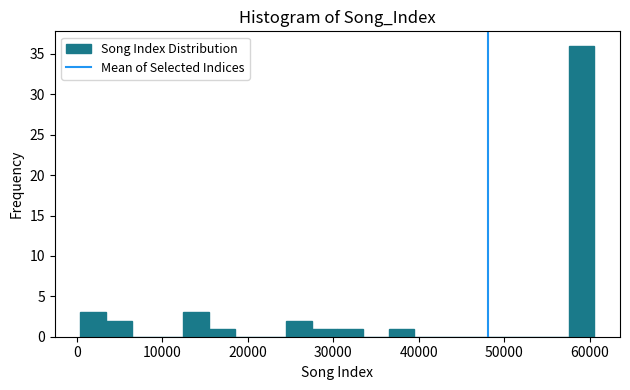

Read against the x-axis, roughly where is the centre of the tallest bar?

59000